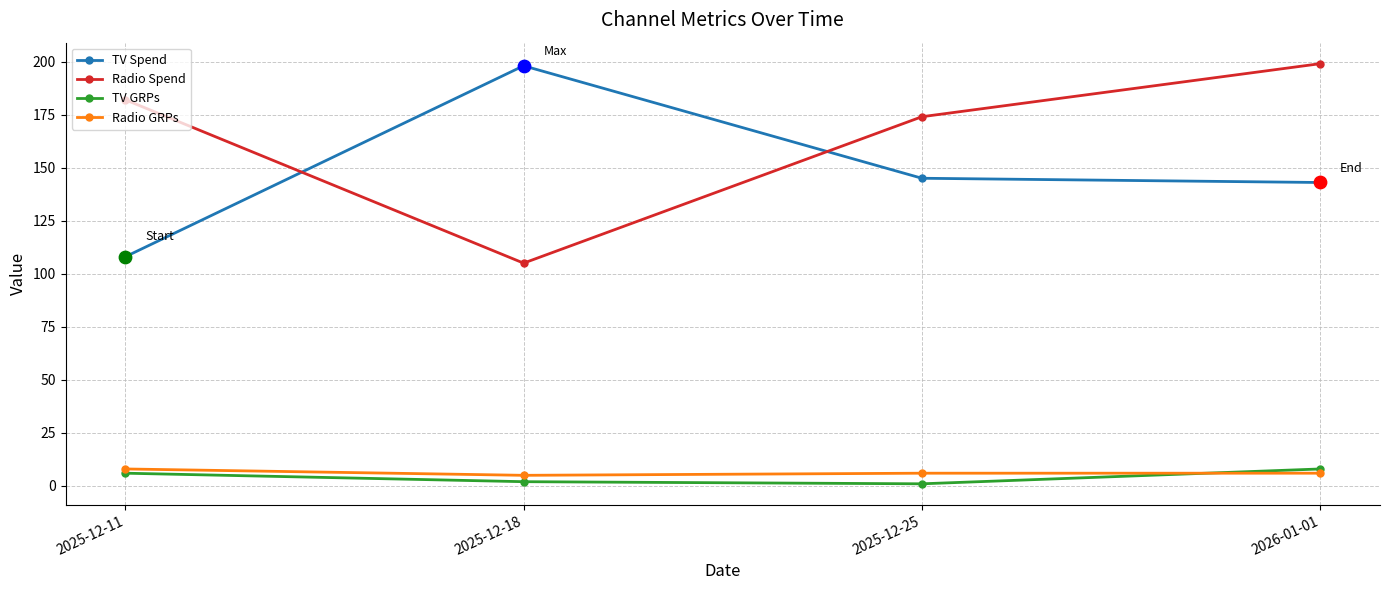

At how many categories does at least one series exceed 34?

4